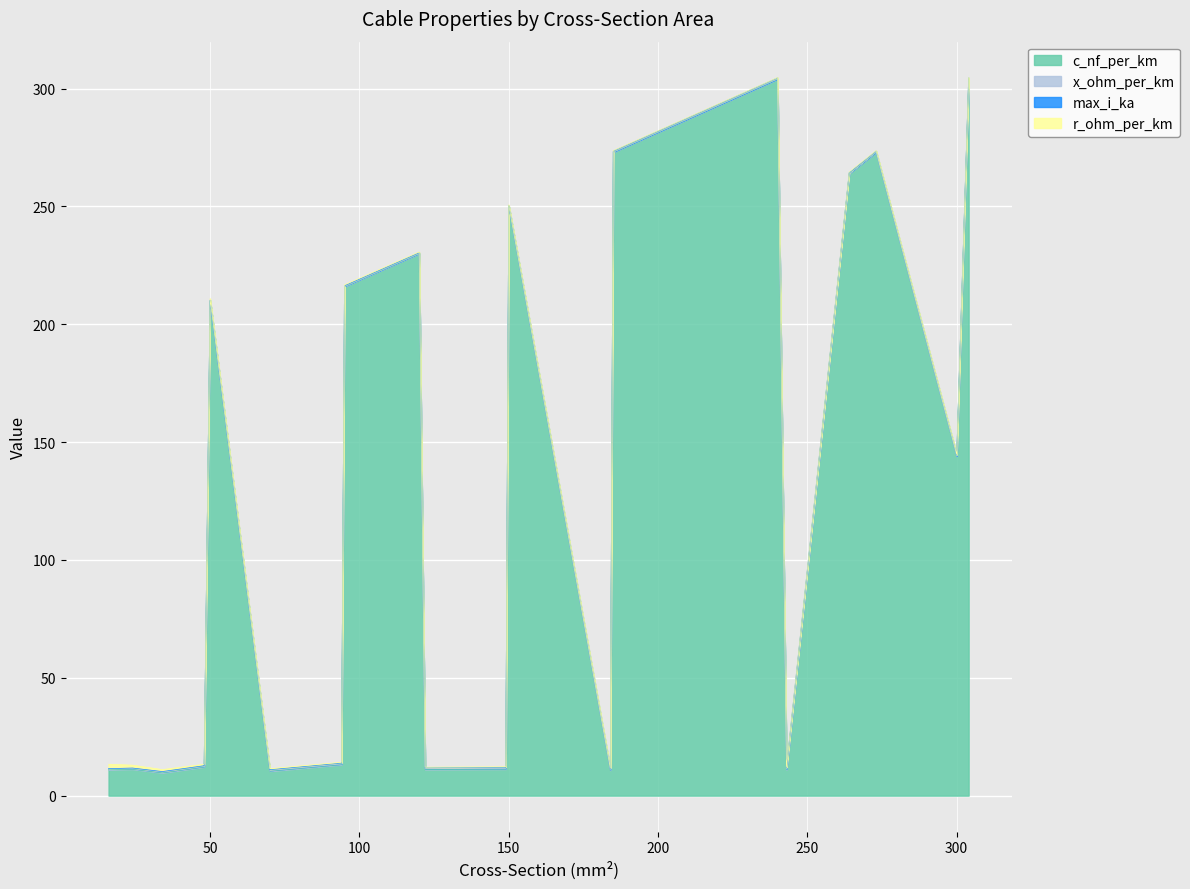

Where does the c_nf_per_km series first go above 144?

50